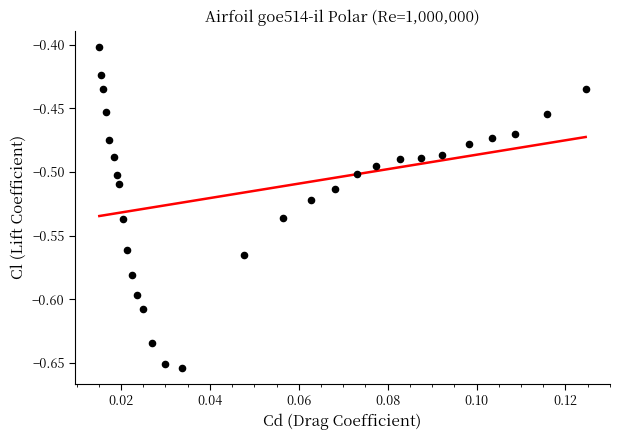

What is the range of Y values (max minus min)?

0.3